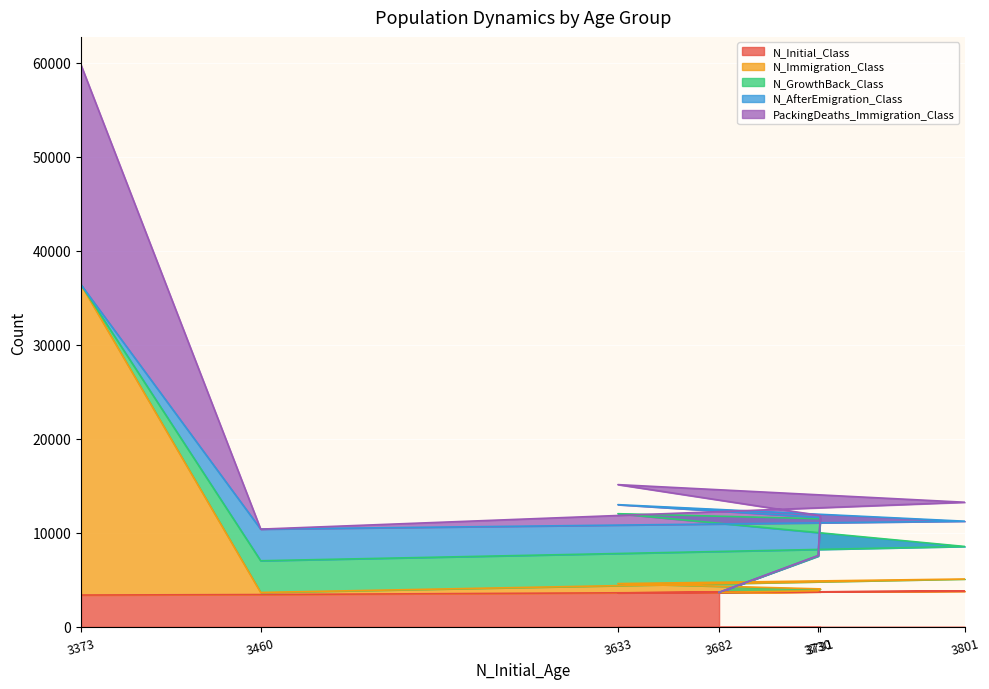

True or false: N_Initial_Class and PackingDeaths_Immigration_Class cross at least once.

False